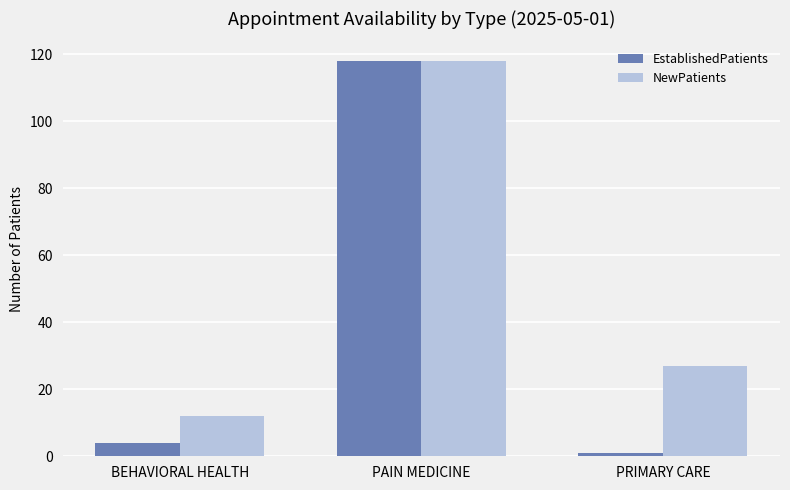

What are all the series names shown in the legend?

EstablishedPatients, NewPatients